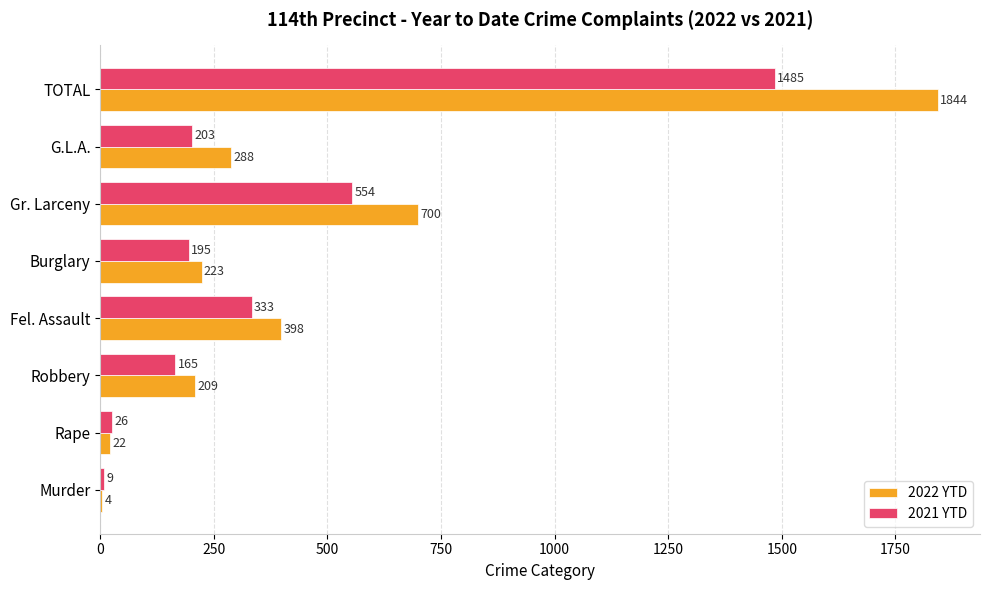

The value of 2021 YTD at TOTAL is 496. True or false?

False